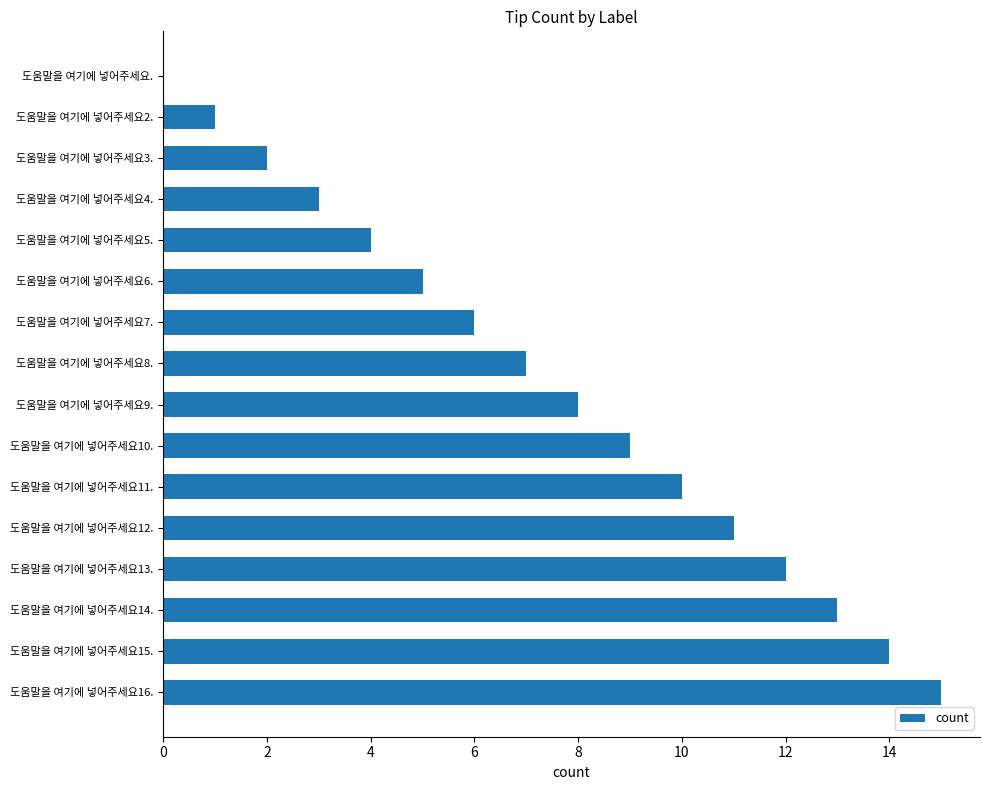

Which has a higher value, 도움말을 여기에 넣어주세요10. or 도움말을 여기에 넣어주세요.?

도움말을 여기에 넣어주세요10.